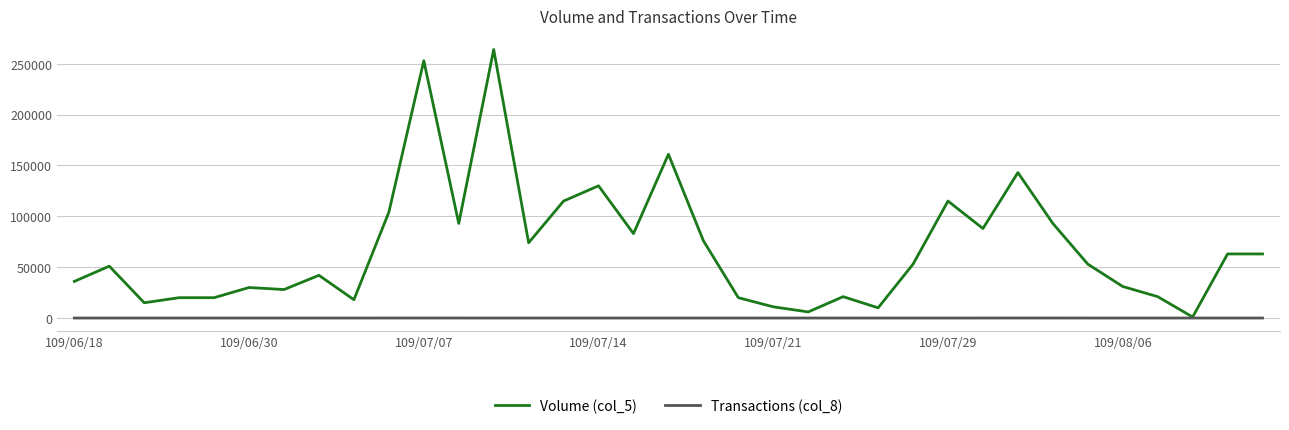

Count the number of categories in the chart.

35